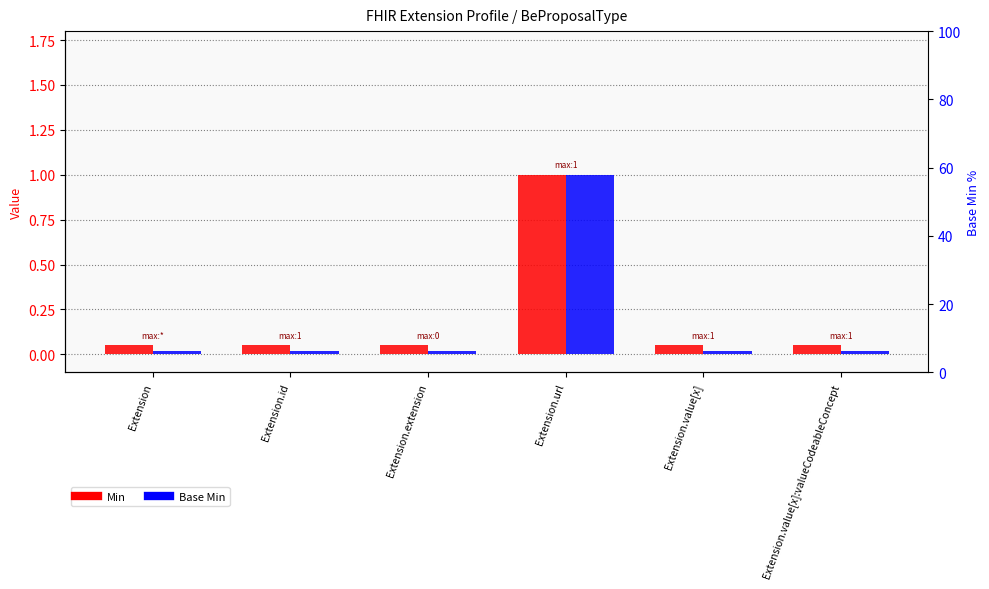

Count the number of categories in the chart.

6